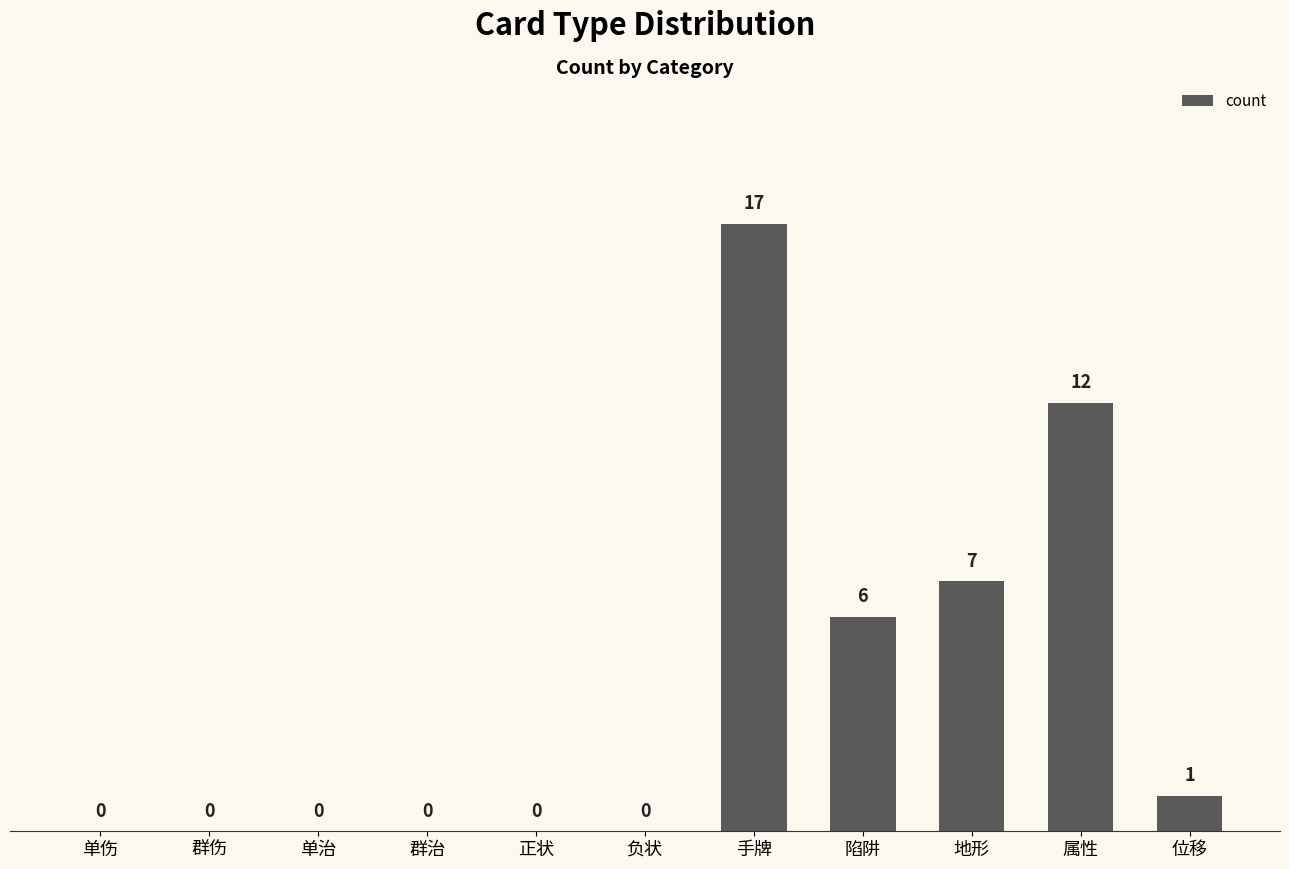

At which label is the value closest to 8?

地形